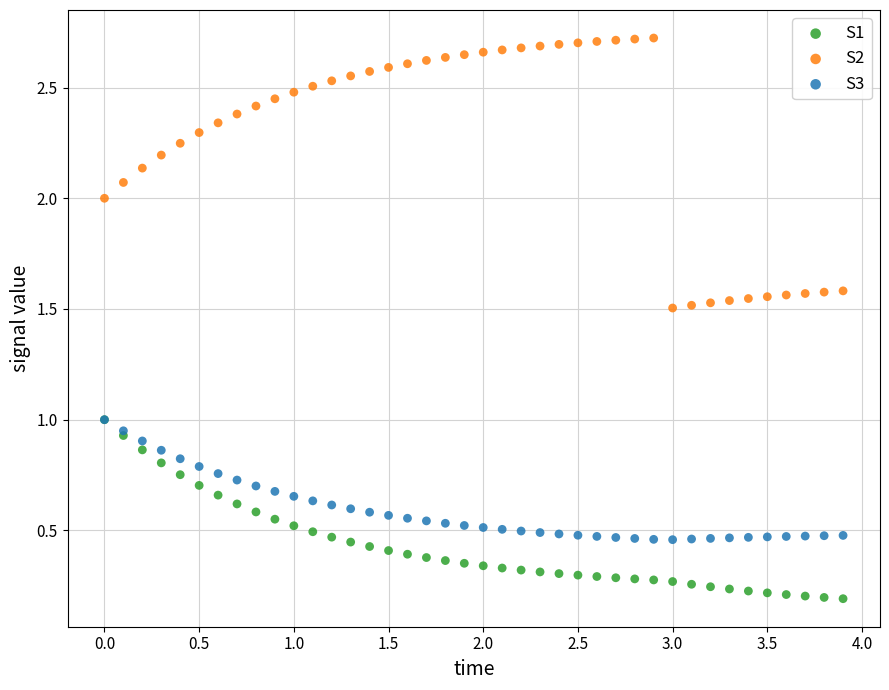

What are all the series names shown in the legend?

S1, S2, S3